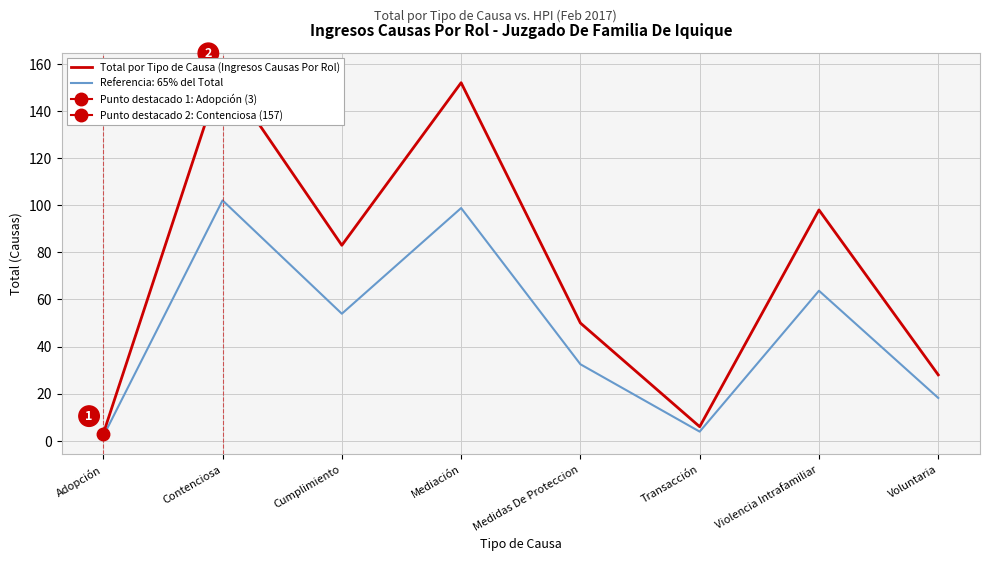

Rank the categories by value from highest to lowest.

Contenciosa, Mediación, Violencia Intrafamiliar, Cumplimiento, Medidas De Proteccion, Voluntaria, Transacción, Adopción